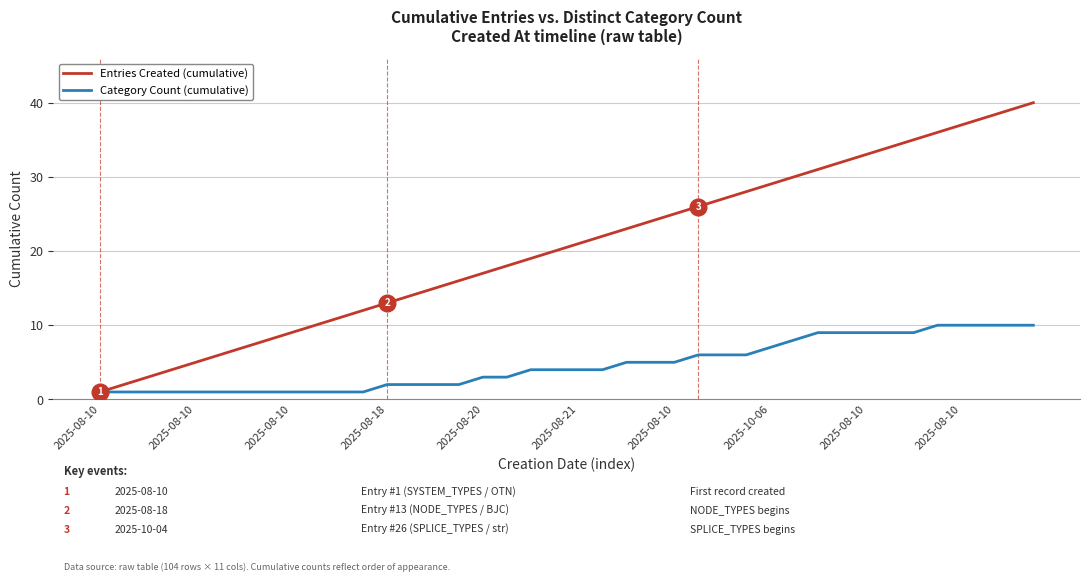

Reading left to right, transcribe all the data shown in this chart.

Entries Created (cumulative): 1	2	3	4	5	6	7	8	9	10	11	12	13	14	15	16	17	18	19	20	21	22	23	24	25	26	27	28	29	30	31	32	33	34	35	36	37	38	39	40
Category Count (cumulative): 1	1	1	1	1	1	1	1	1	1	1	1	2	2	2	2	3	3	4	4	4	4	5	5	5	6	6	6	7	8	9	9	9	9	9	10	10	10	10	10